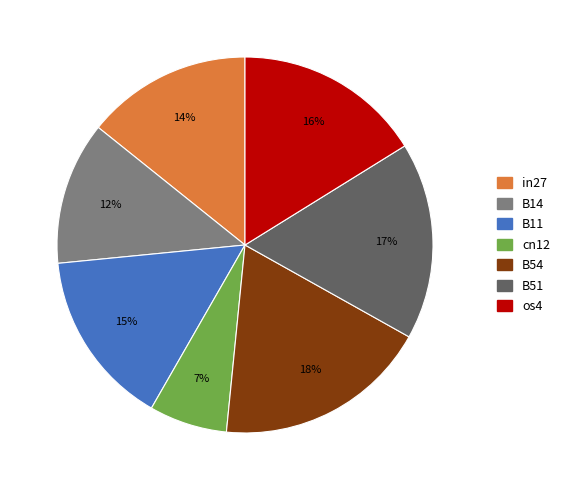

Which slice is the smallest?

cn12